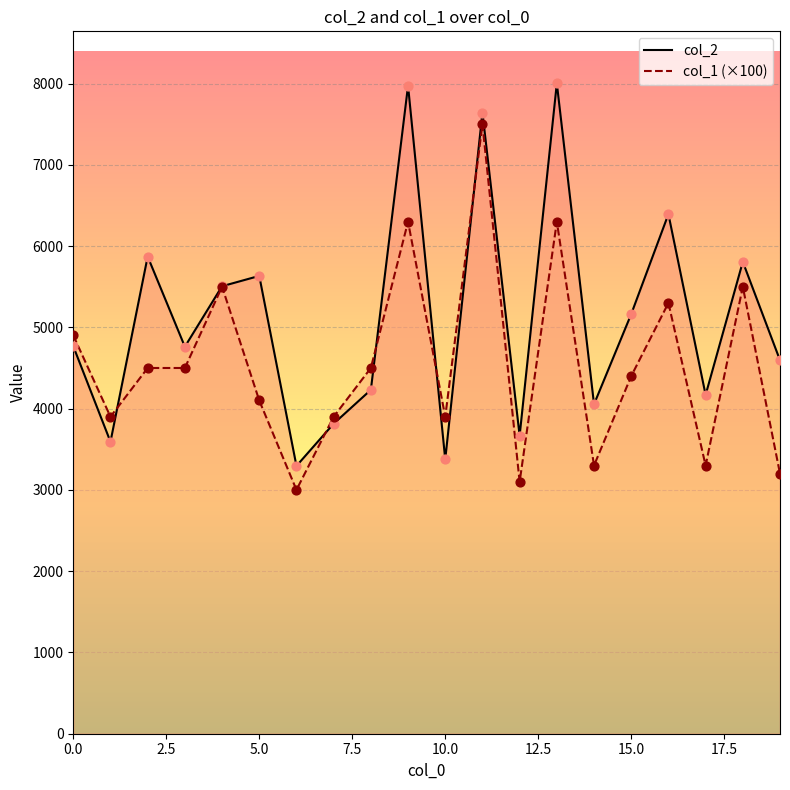

At how many categories does at least one series exceed 7139?

3